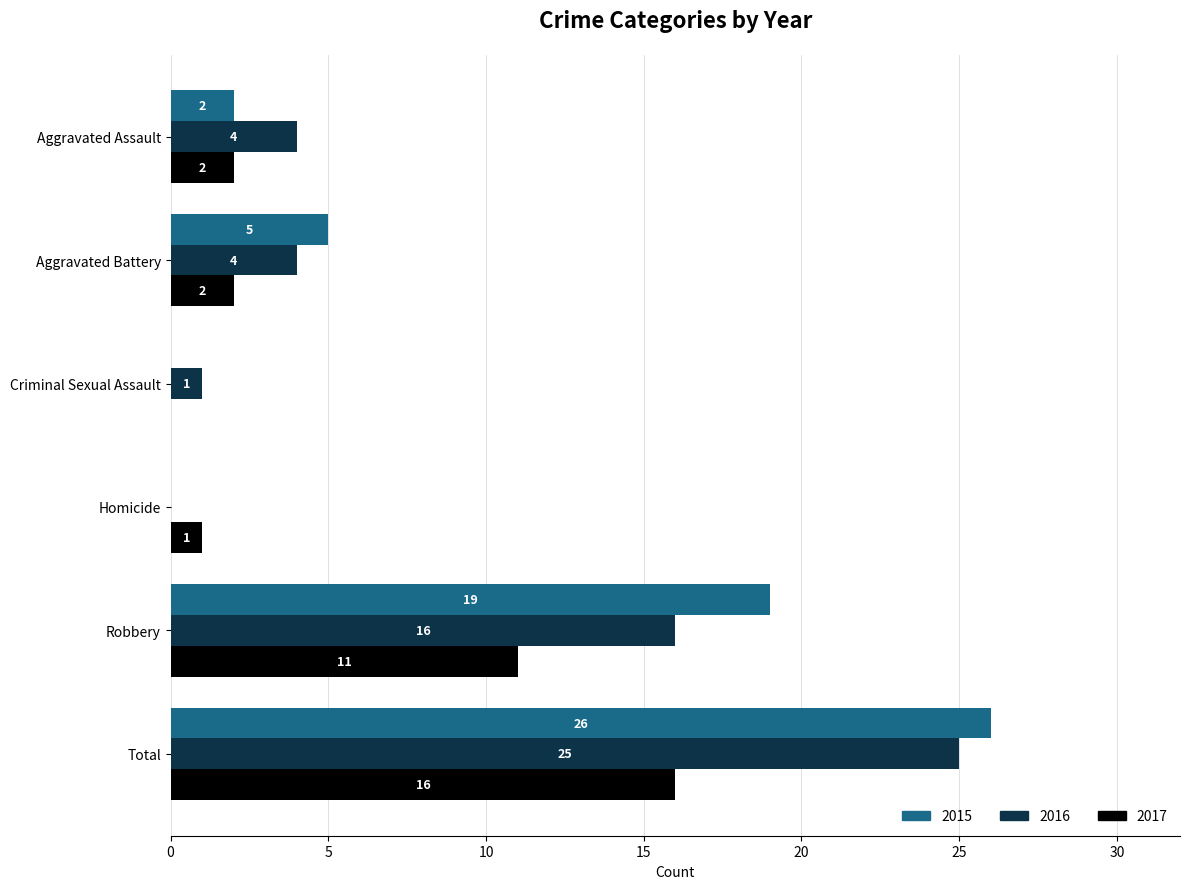

At which label is 2015 closest to 13?

Robbery